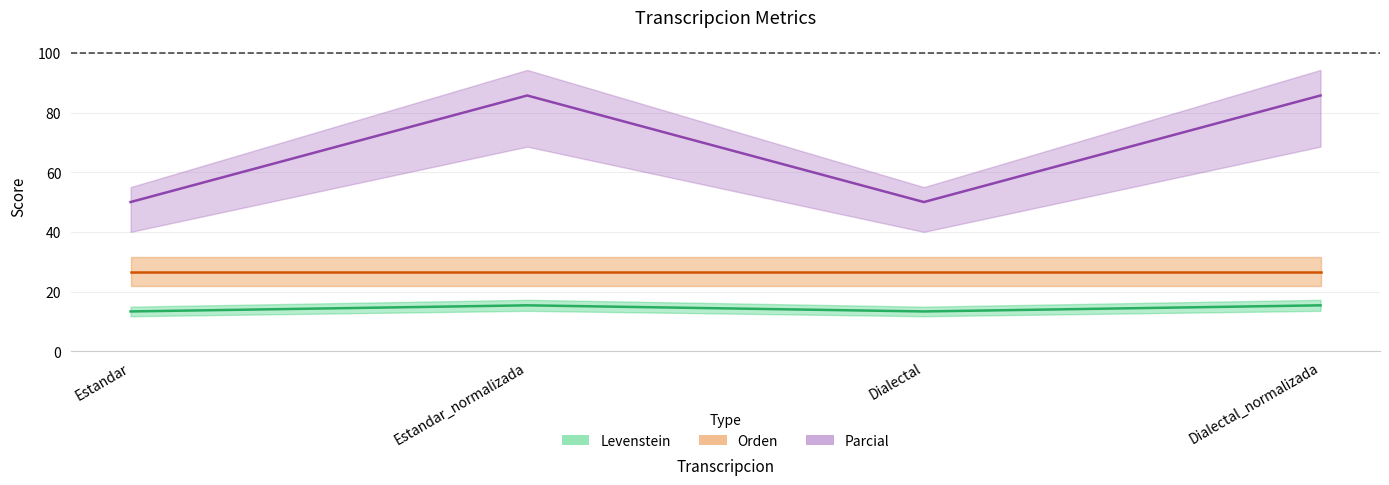

True or false: Parcial has a value of 149.0 at Dialectal_normalizada.

False